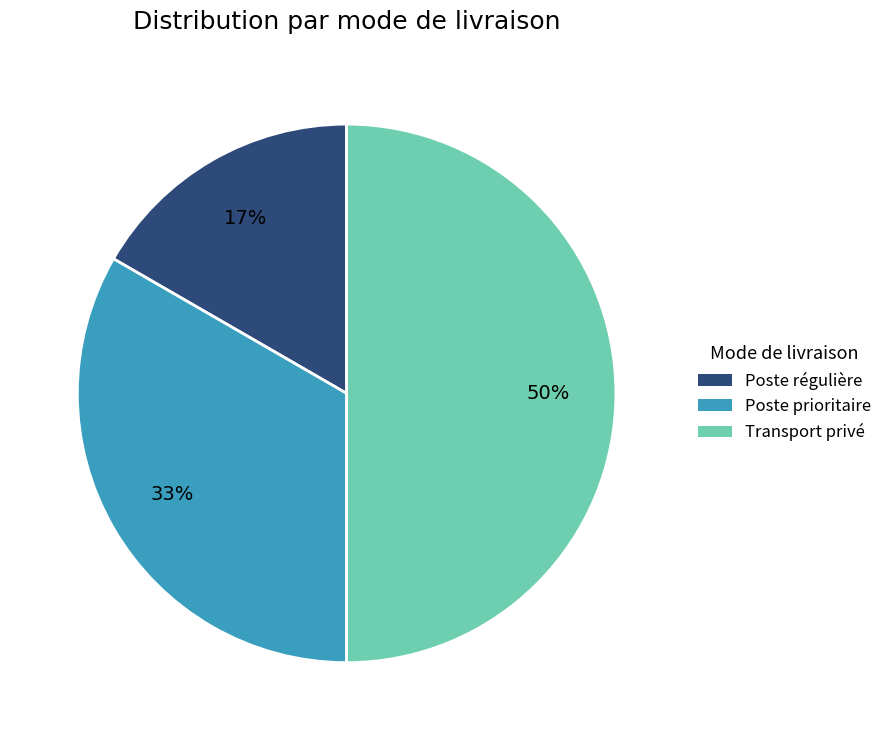

Which slice is the largest?

Transport privé